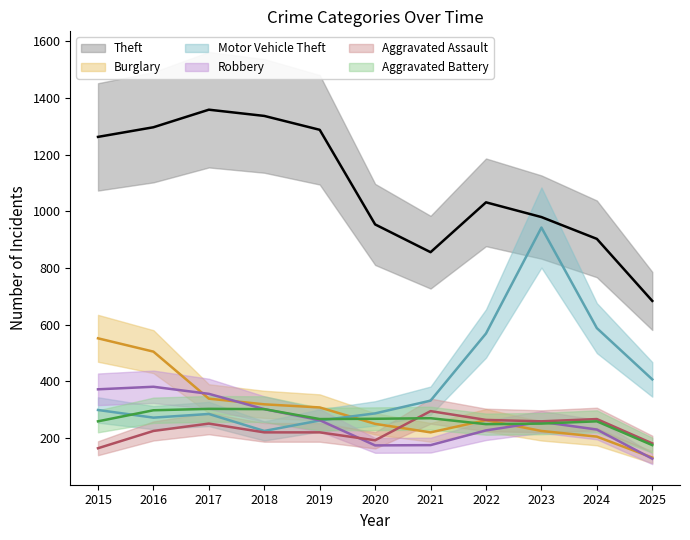

The Burglary series shows 131 at 2025. True or false?

True